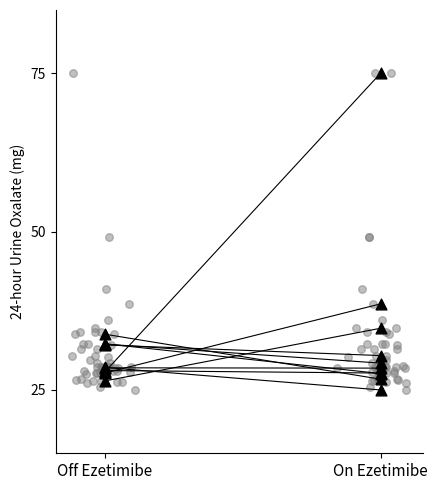

What is the change in value from Off Ezetimibe to On Ezetimibe?

-0.4